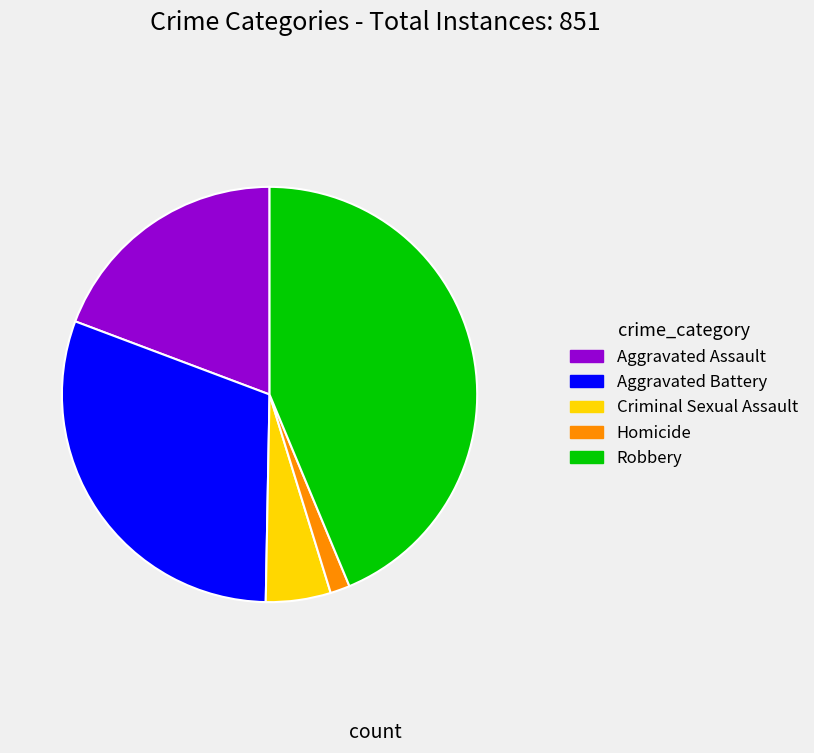

Does Criminal Sexual Assault represent more than half of the total?

No